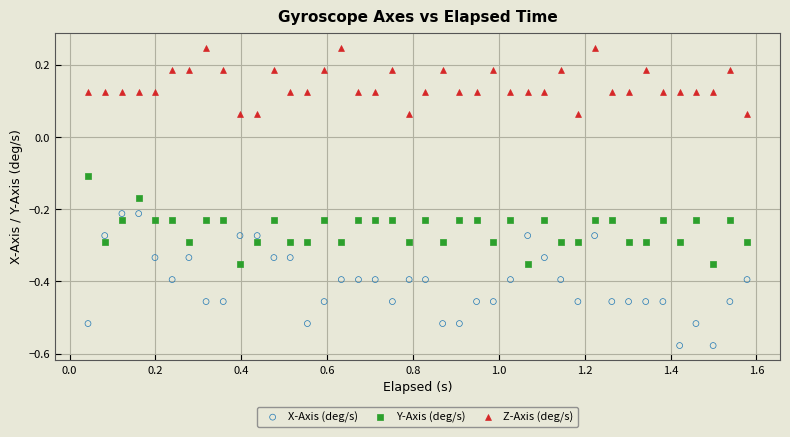

Which series reaches the maximum Y coordinate?

Z-Axis (deg/s)